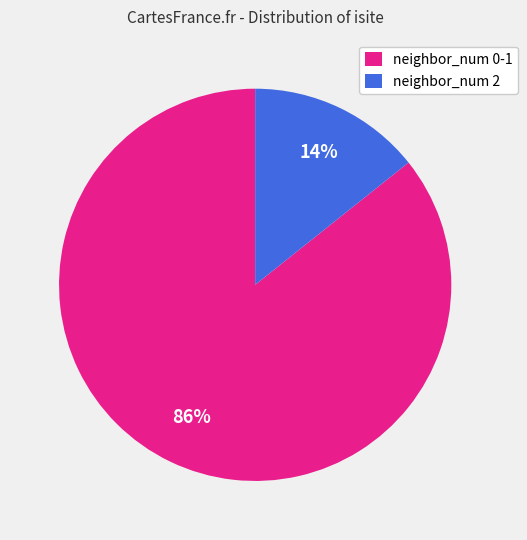

Is the sum of neighbor_num 0-1 and neighbor_num 2 greater than half?

Yes